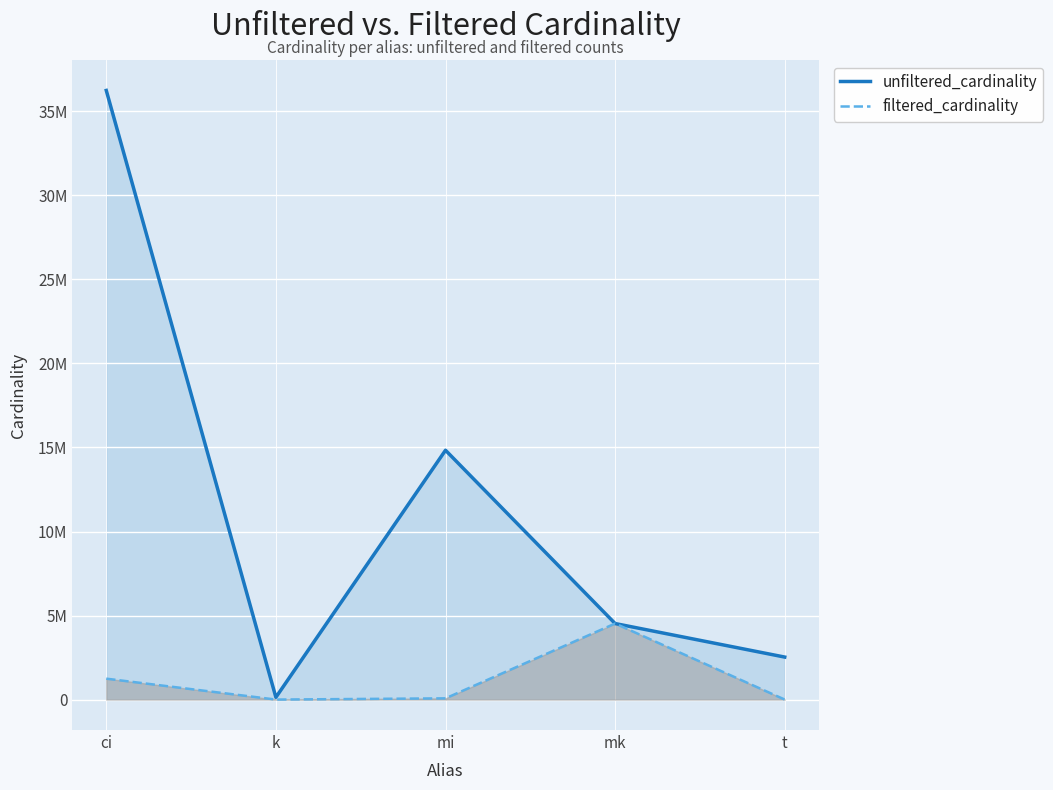

At which label does filtered_cardinality first exceed 73047?

ci